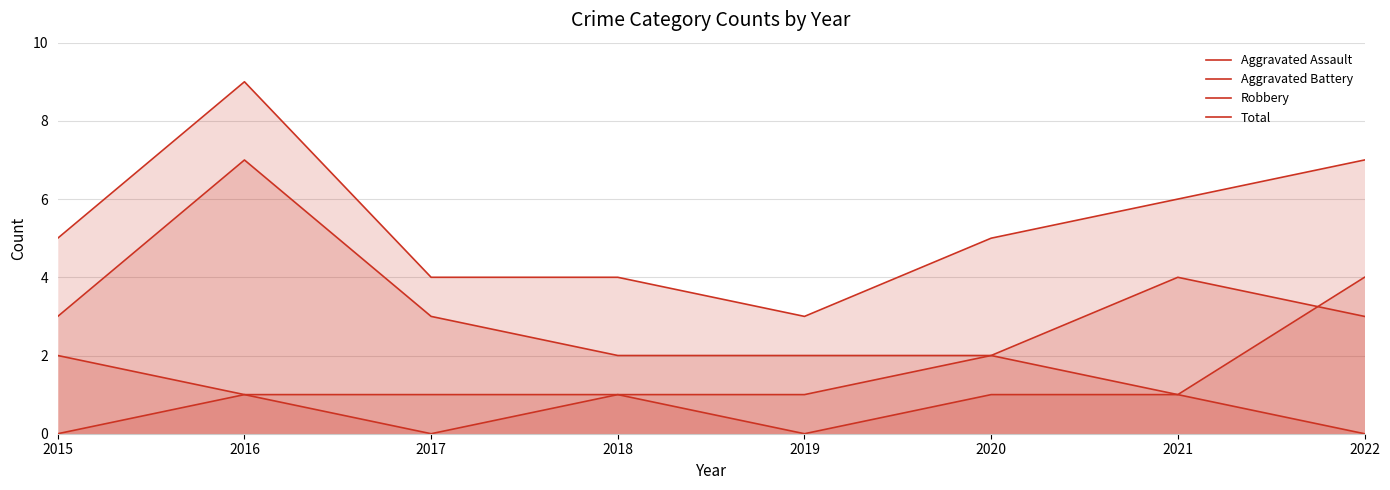

Count the Robbery values in the range 2 to 4.

6